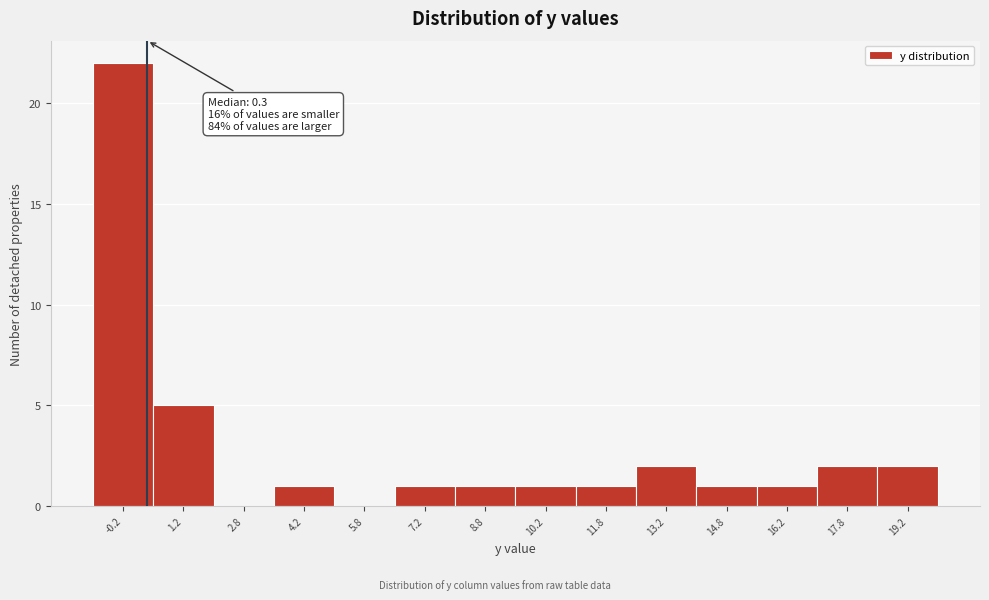

Which range on the x-axis has the tallest bar?

-1.0 to 0.5